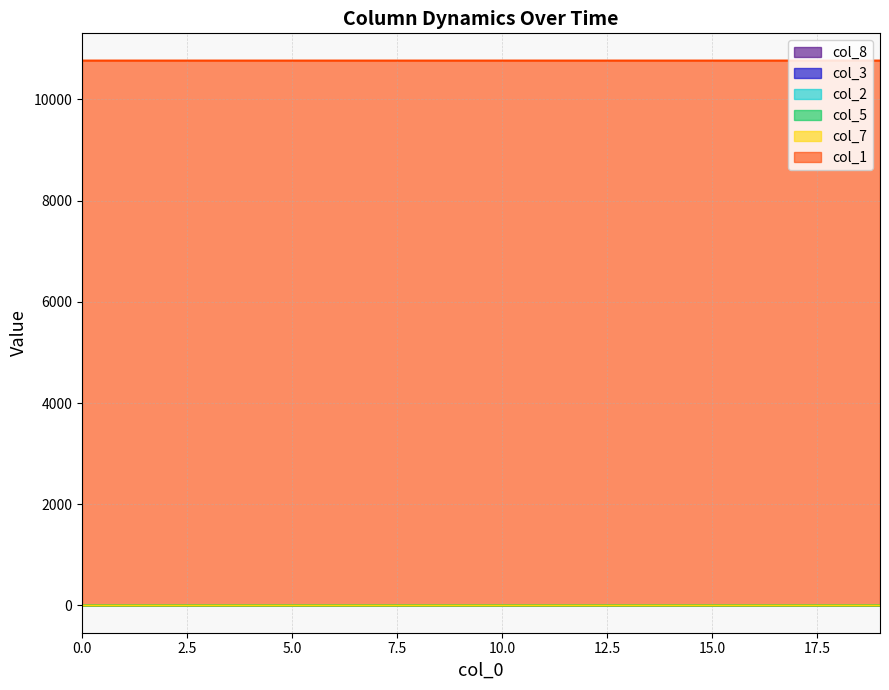

Does the chart display data point markers on the line(s)?

No